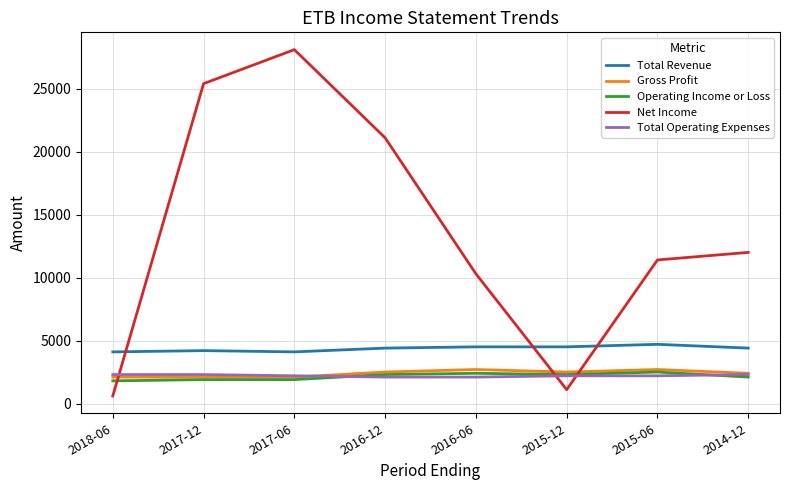

Is the value of Total Revenue at 2018-06 greater than the value of Total Operating Expenses at 2017-06?

Yes